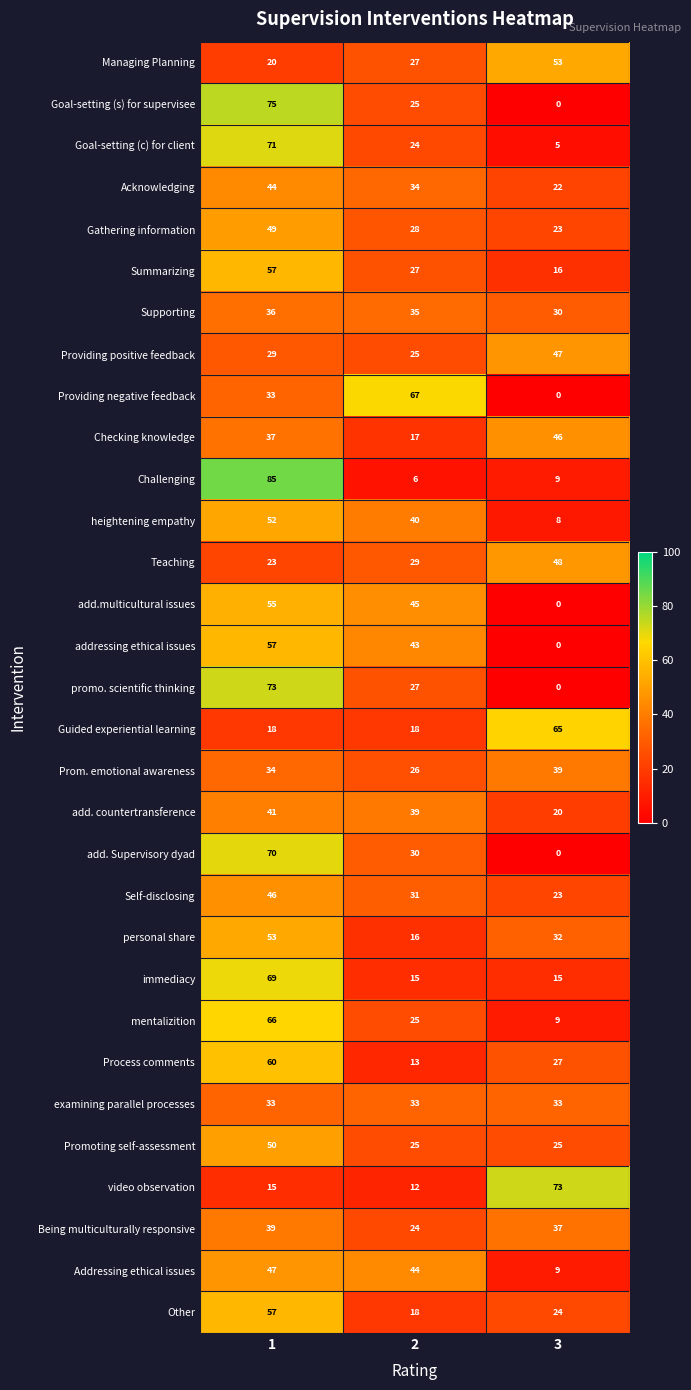

The Acknowledging series shows 10 at 2. True or false?

False